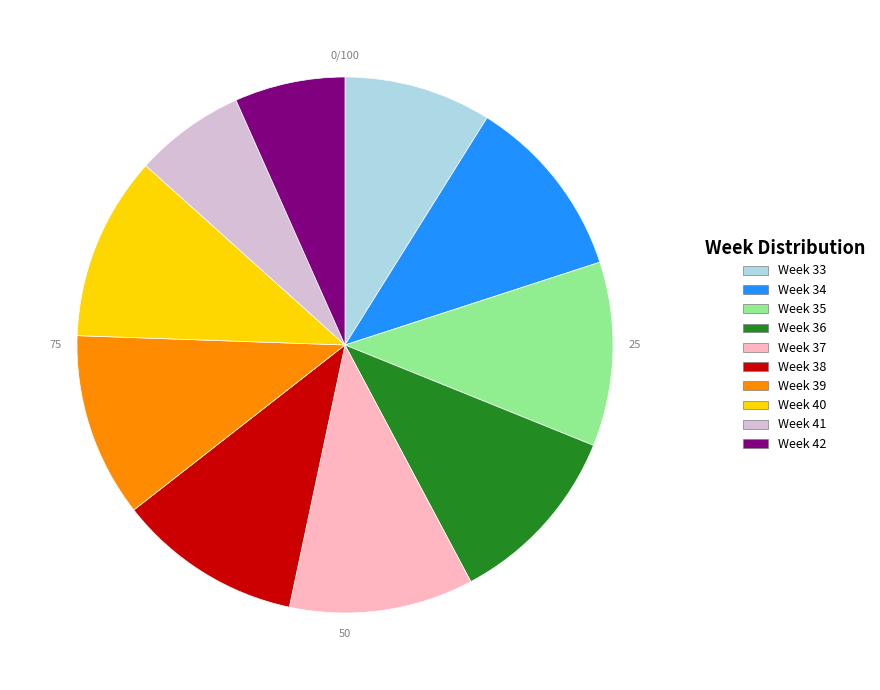

Is there any slice that represents more than half of the pie?

No